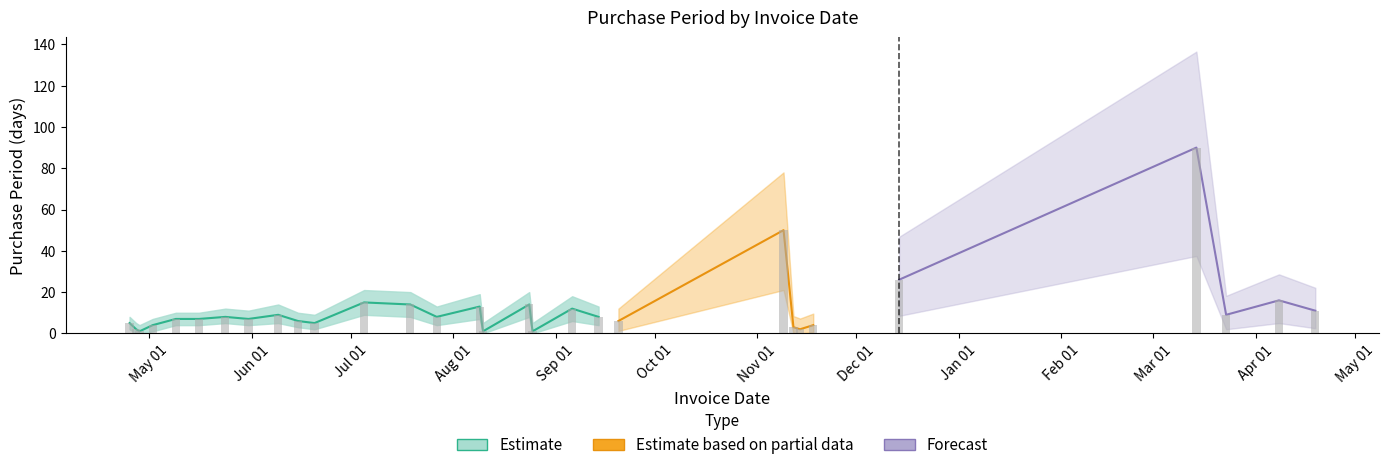

Is the value of upper at 2016-09-20 greater than the value of PurchasePeriod at 2016-05-31?

Yes